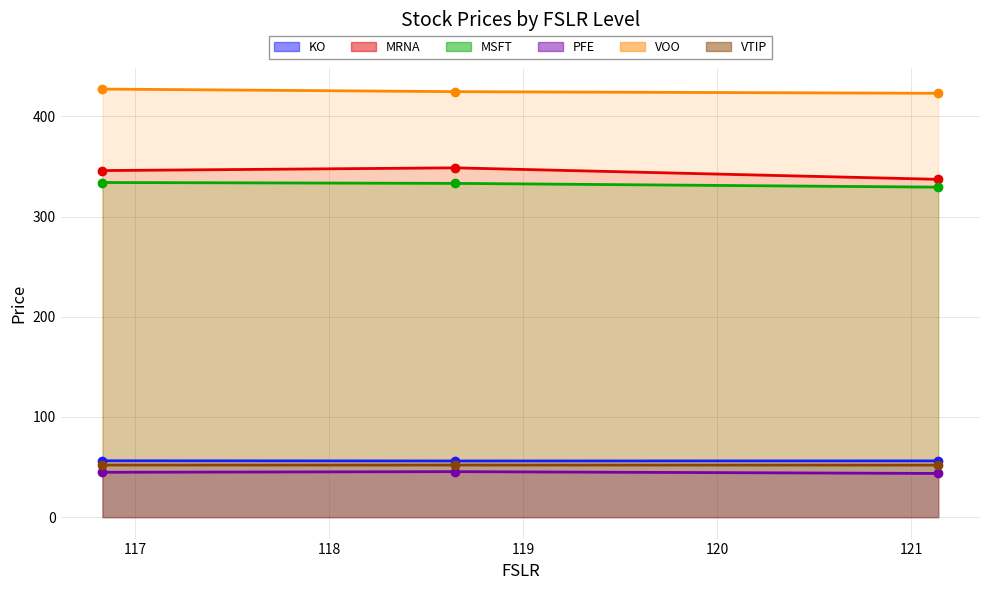

What is the difference between the maximum and minimum values in the KO series?

0.2